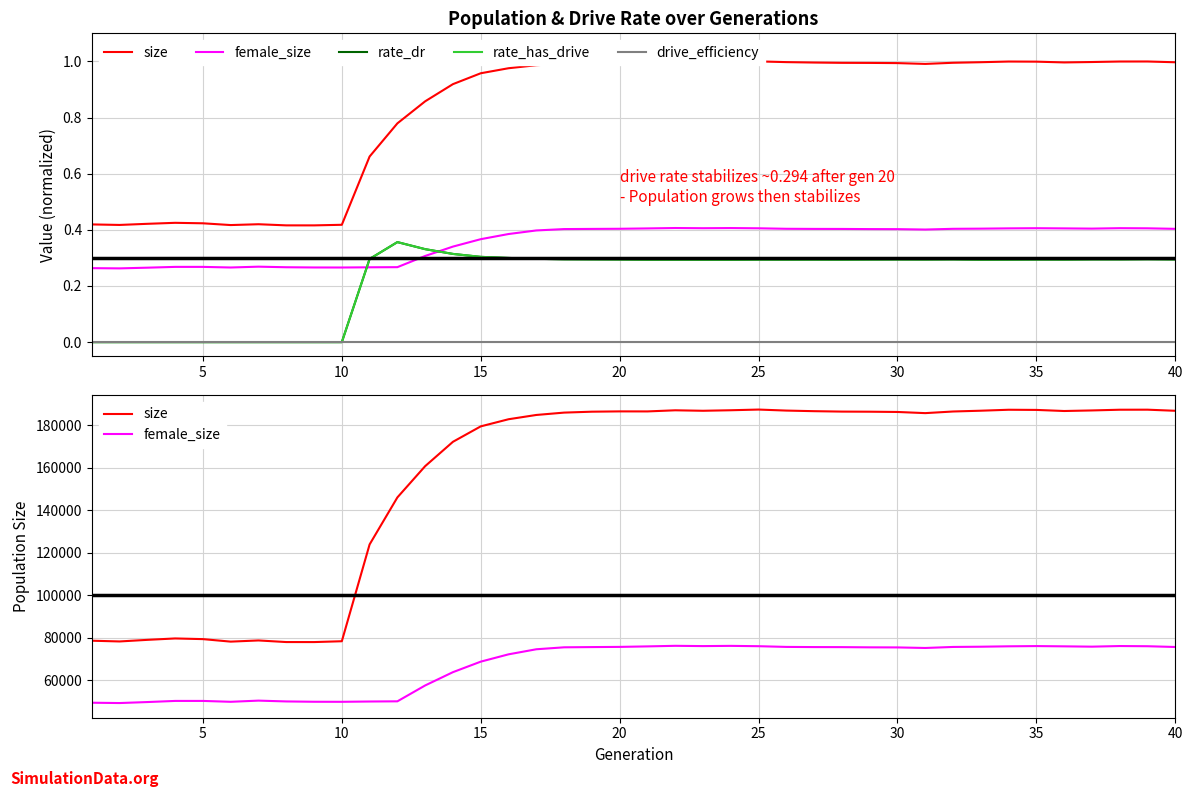

Which series has the largest total across all categories?

size